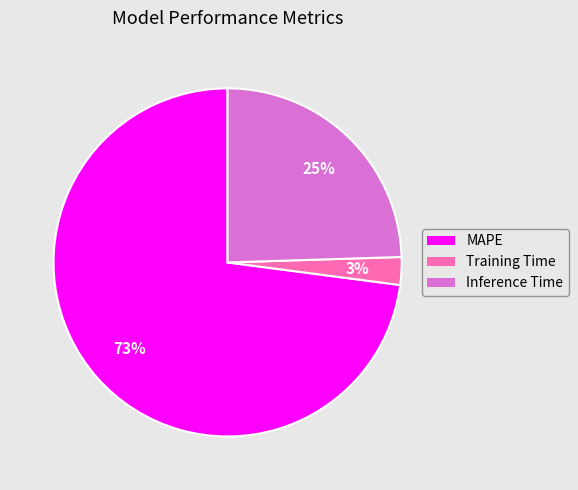

Between MAPE and Inference Time, which is larger?

MAPE